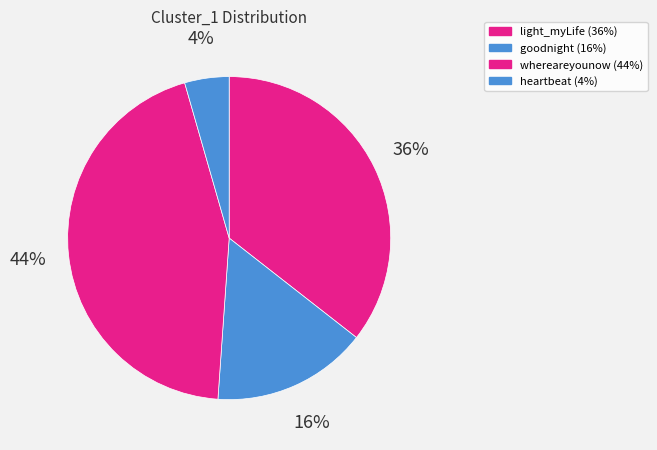

How many segments does this pie chart have?

4